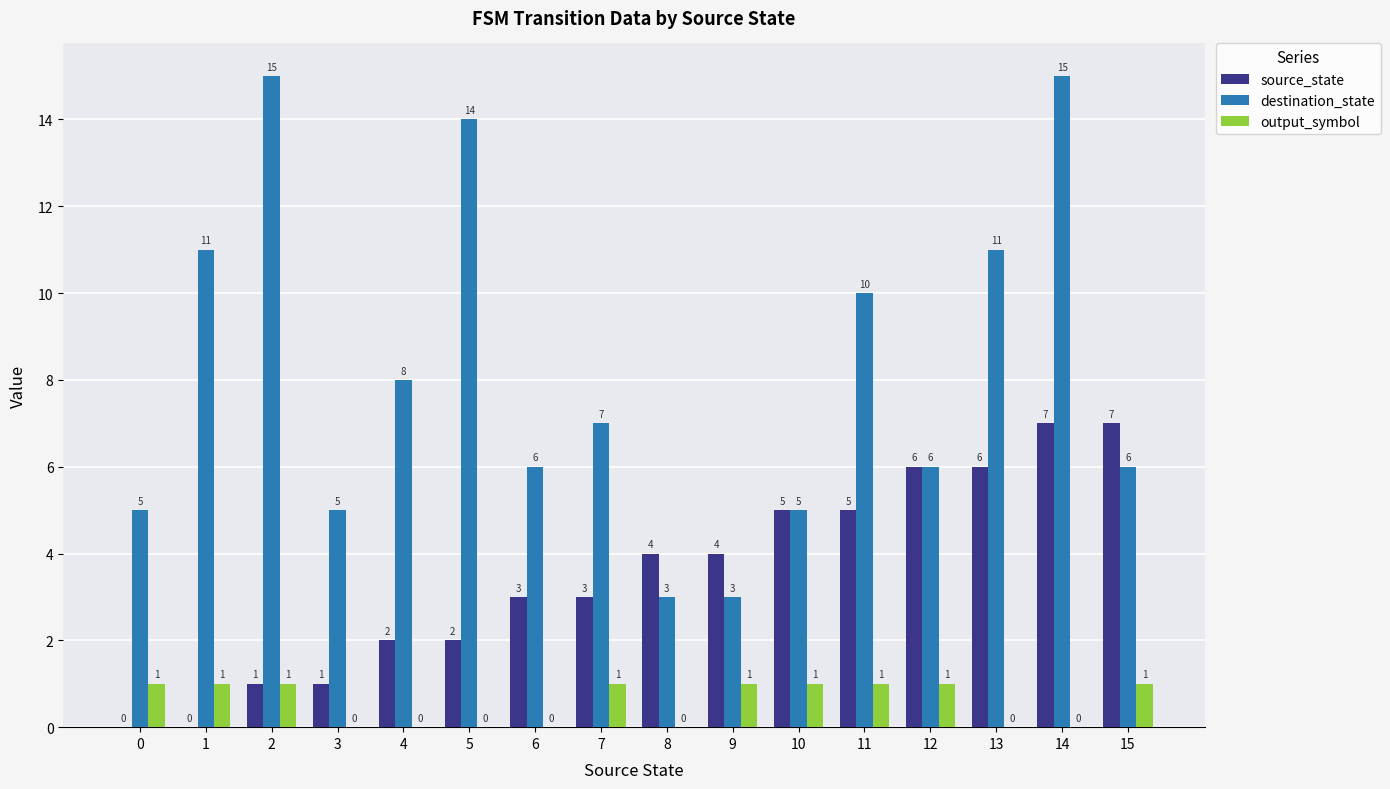

What is the approximate value of source_state at 6?

3